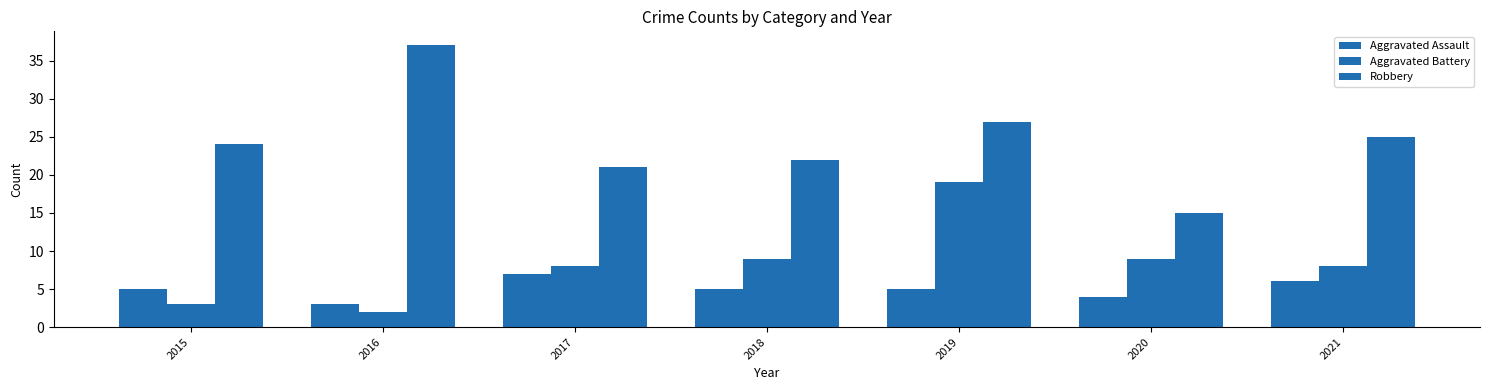

Does the chart contain stacked bars?

No